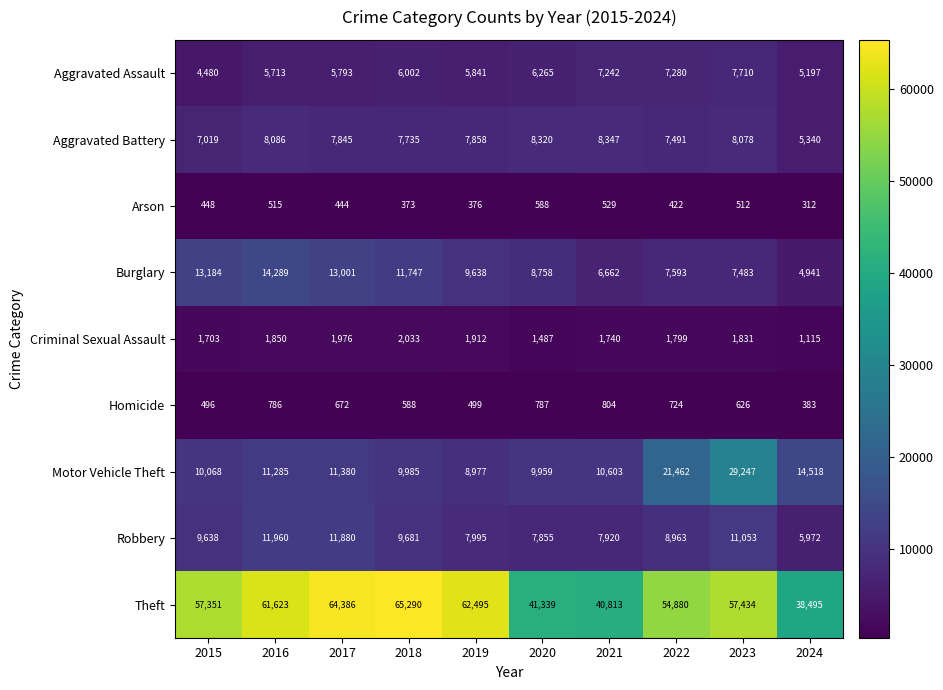

At which label does Aggravated Assault reach its peak?

2023